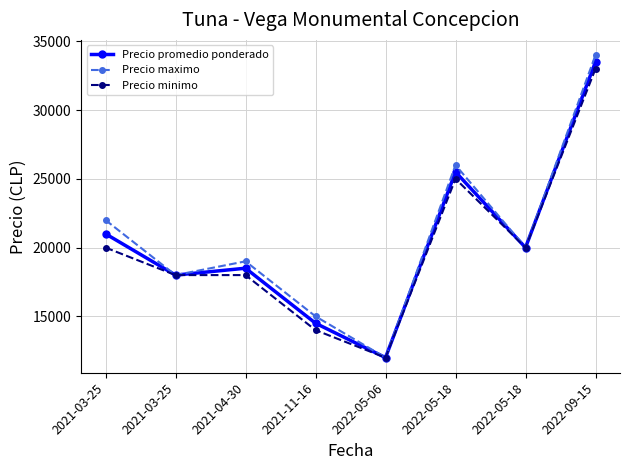

Which category has the lowest value in the Precio promedio ponderado series?

2022-05-06